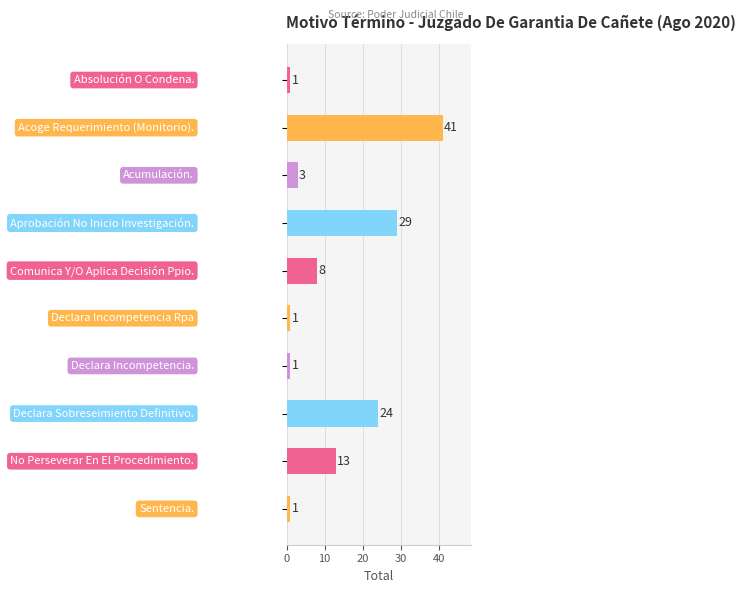

What is the difference between the maximum and second lowest values?

40